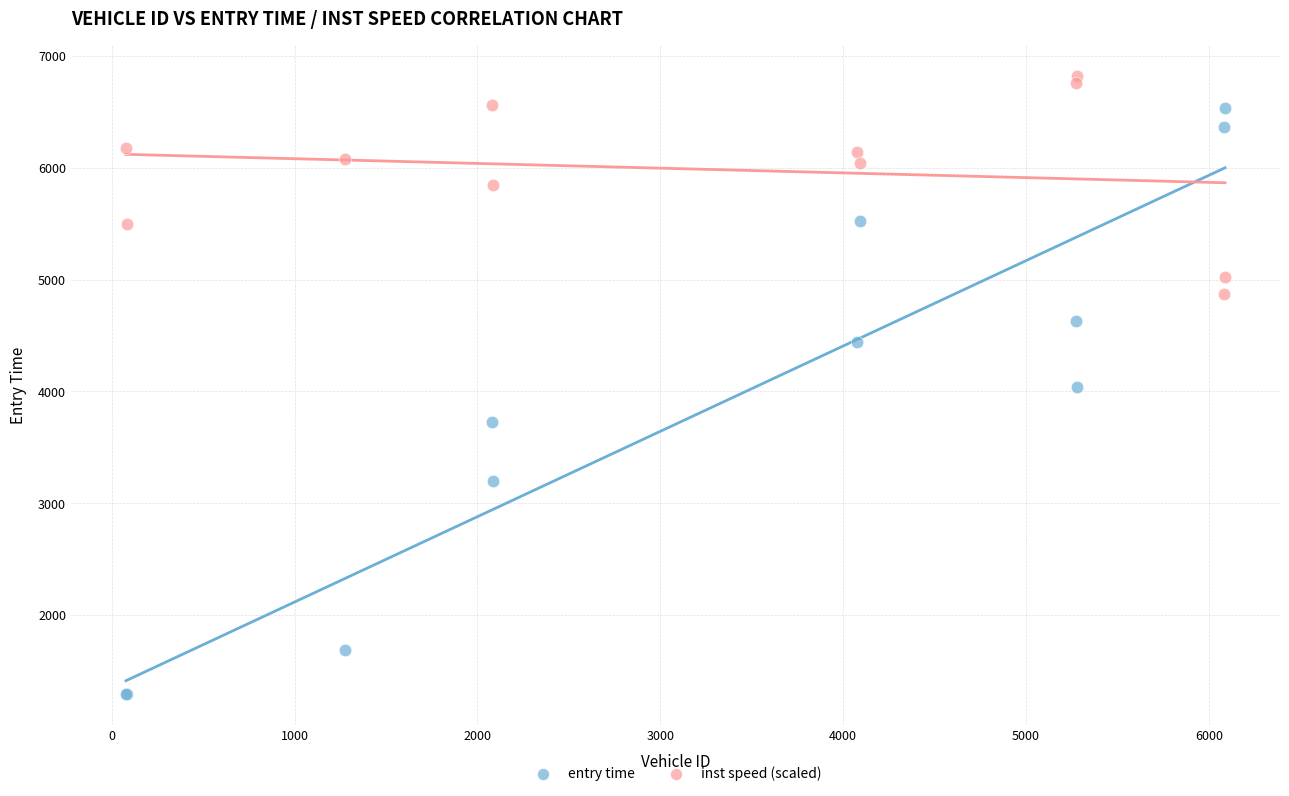

Which series reaches the maximum Y coordinate?

inst speed (scaled)